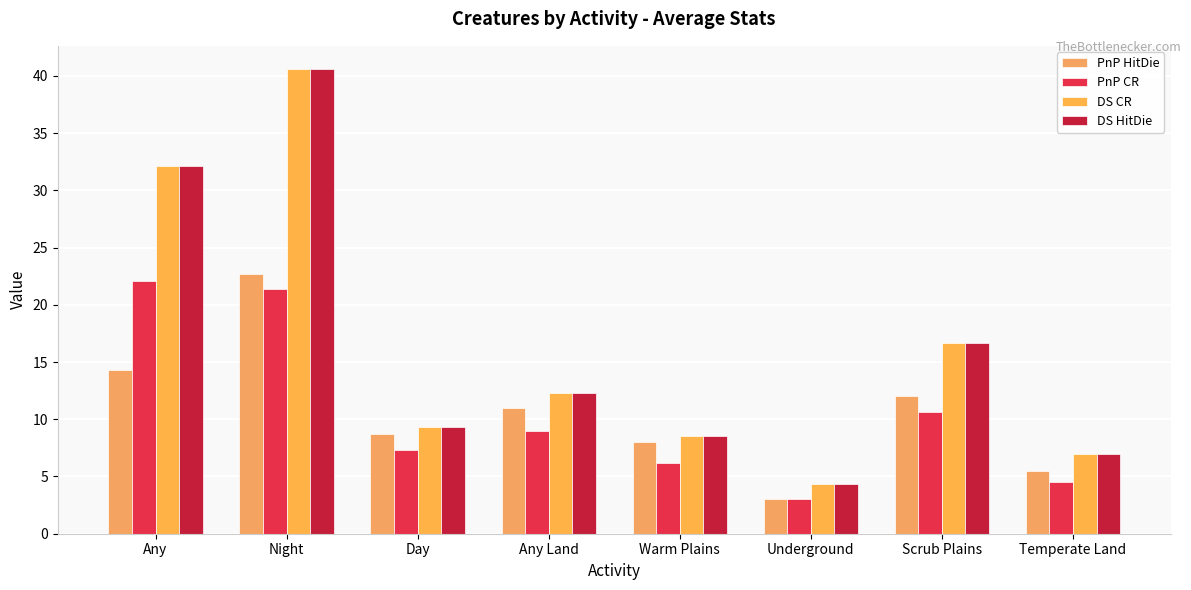

Reading left to right, extract all data points from this chart.

PnP HitDie: 14.3	22.7	8.7	11.0	8.0	3.0	12.0	5.5
PnP CR: 22.1	21.4	7.3	9.0	6.2	3.0	10.7	4.5
DS CR: 32.1	40.6	9.3	12.3	8.5	4.3	16.7	7.0
DS HitDie: 32.1	40.6	9.3	12.3	8.5	4.3	16.7	7.0